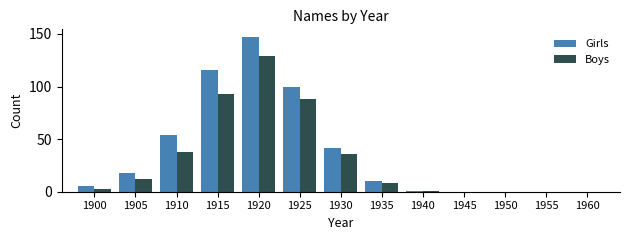

How many groups of bars are there?

13